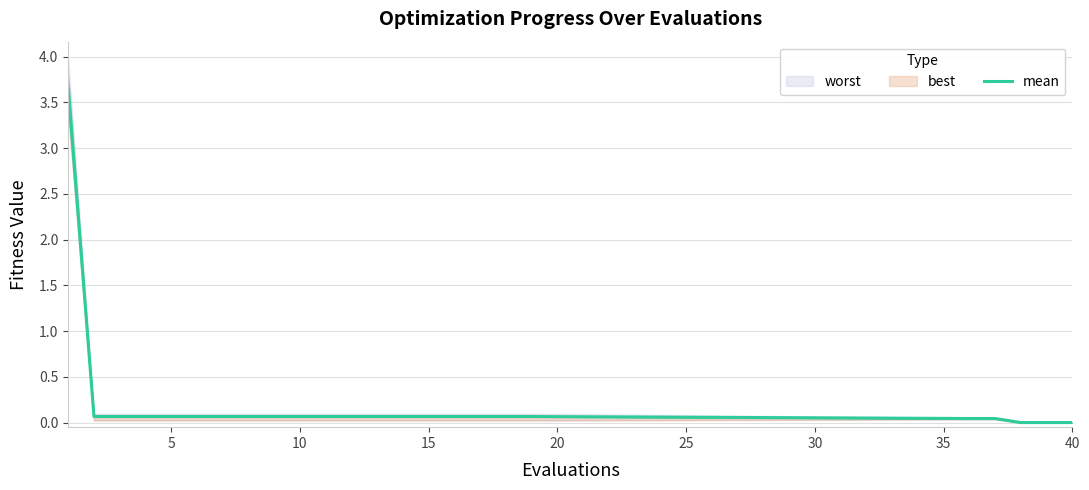

What is the difference between the second highest and second lowest values?

0.1